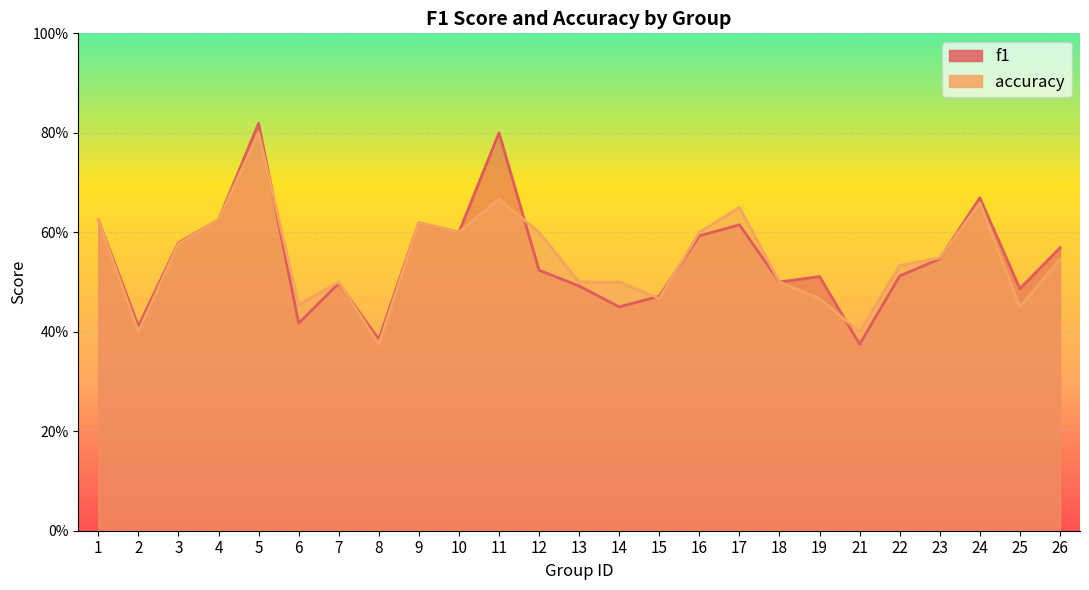

Is the value of accuracy at 12 greater than the value of f1 at 2?

Yes